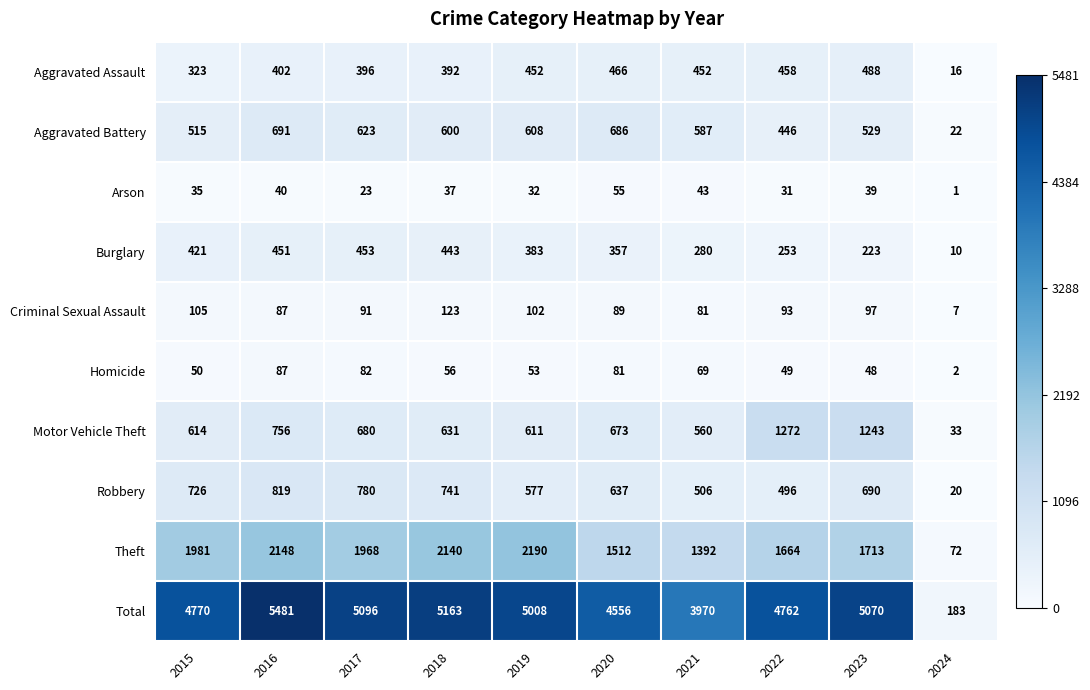

Which series has the largest total across all categories?

Total